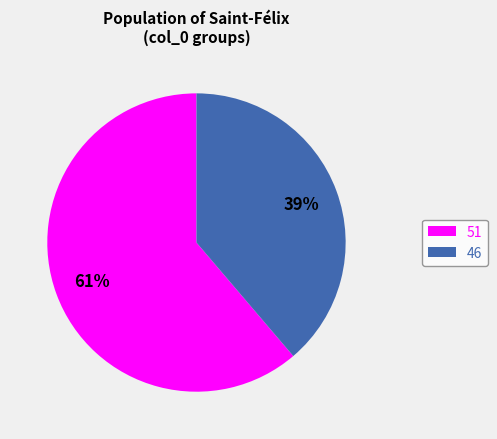

The 51 slice represents 55% of the pie. True or false?

False